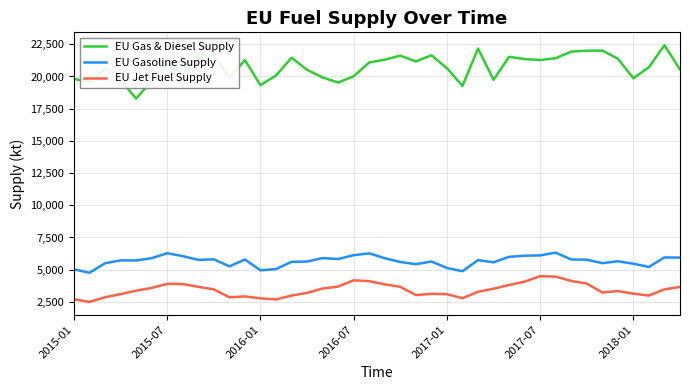

What is the maximum value for EU Gasoline Supply?

6324